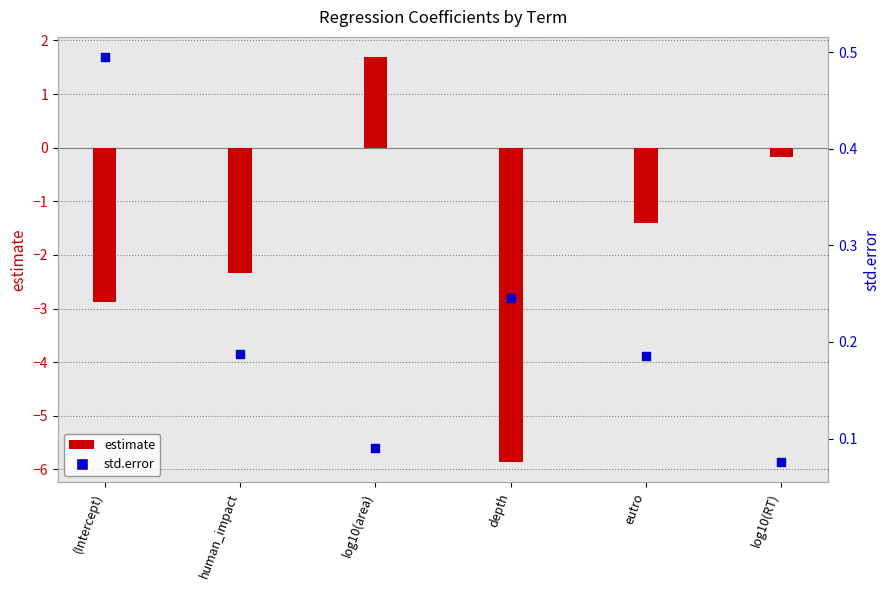

At which category is the sum across all series the highest?

log10(area)